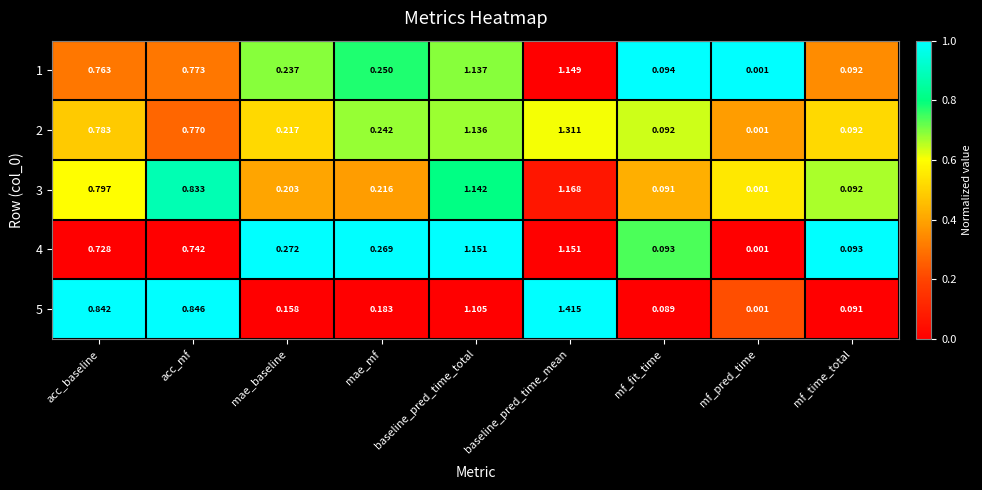

Rank the categories by 3 value from highest to lowest.

baseline_pred_time_mean, baseline_pred_time_total, acc_mf, acc_baseline, mae_mf, mae_baseline, mf_time_total, mf_fit_time, mf_pred_time